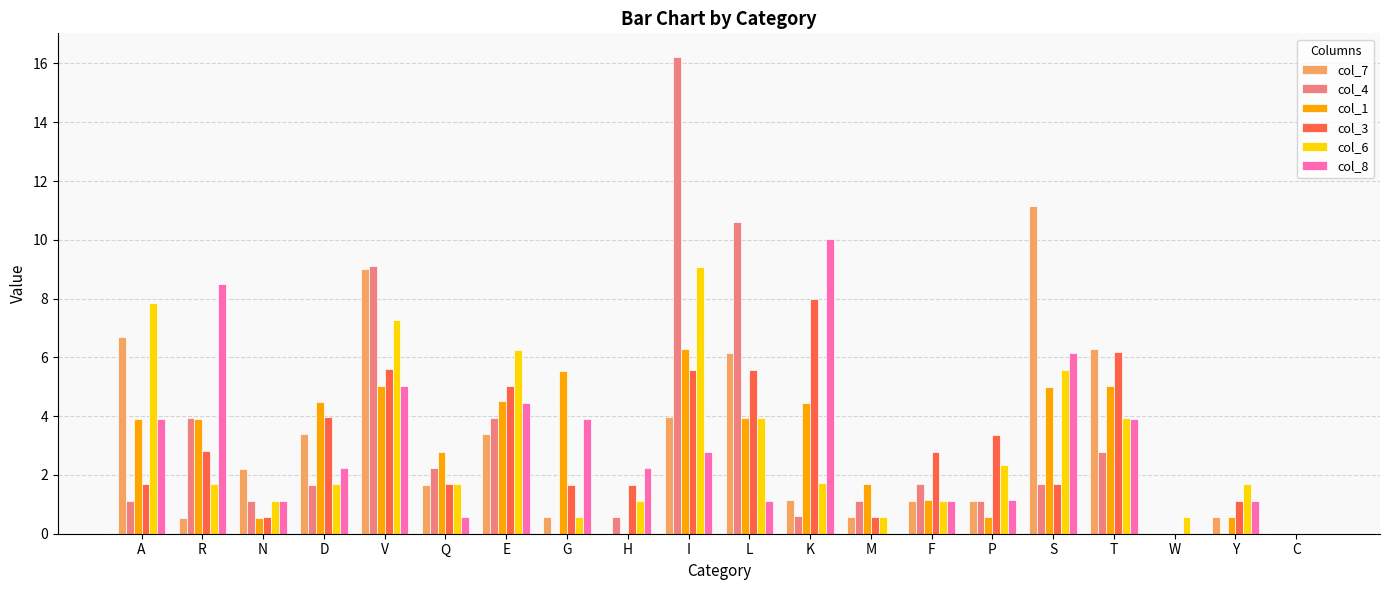

What is the average value of the col_3 series?

3.0